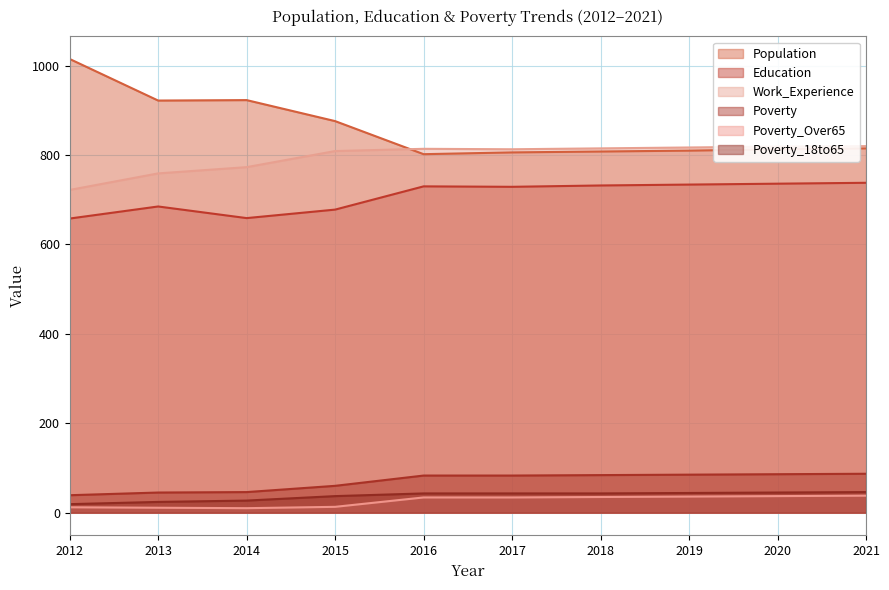

True or false: Poverty_18to65 and Poverty cross at least once.

False